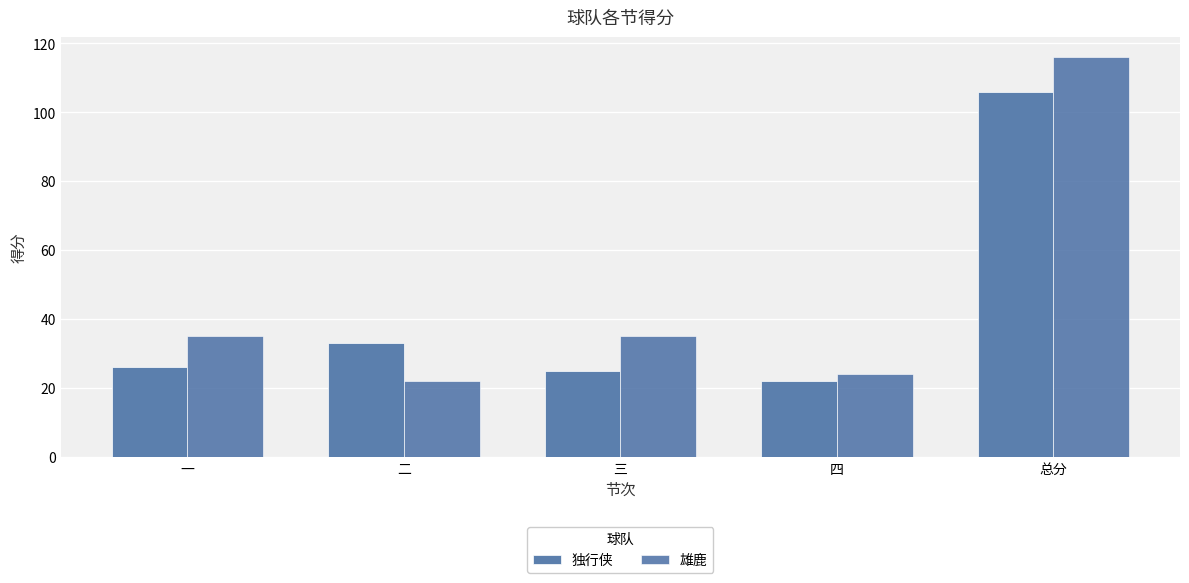

What is the label of the 5th bar from the right?

一